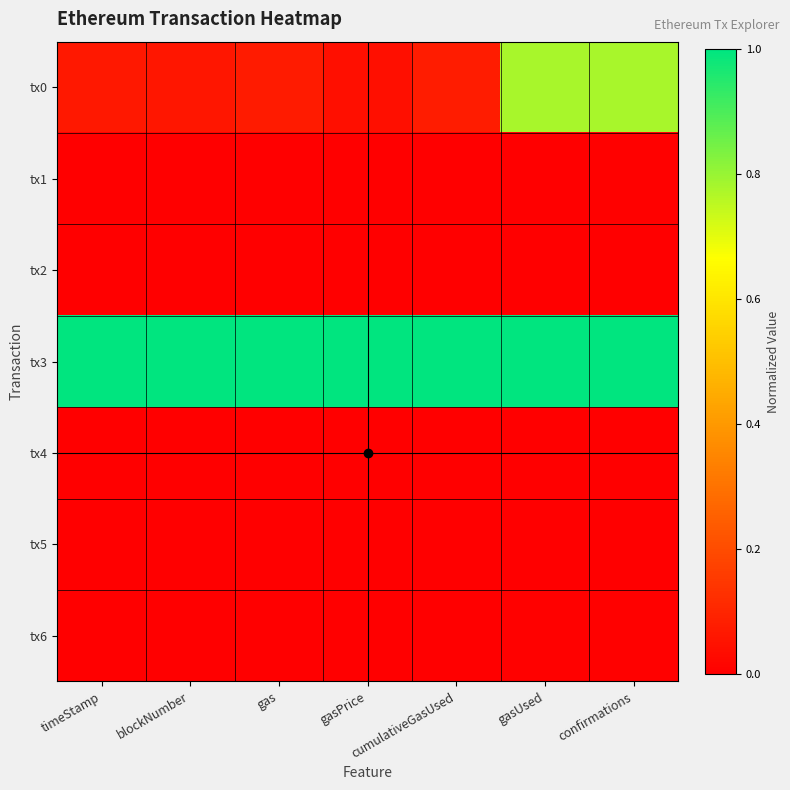

Reading right to left, transcribe all the data shown in this chart.

tx0: confirmations=0.8	gasUsed=0.8	cumulativeGasUsed=0.1	gasPrice=0.0	gas=0.1	blockNumber=0.1	timeStamp=0.1
tx1: confirmations=0.0	gasUsed=0.0	cumulativeGasUsed=0.0	gasPrice=0.0	gas=0.0	blockNumber=0.0	timeStamp=0.0
tx2: confirmations=0.0	gasUsed=0.0	cumulativeGasUsed=0.0	gasPrice=0.0	gas=0.0	blockNumber=0.0	timeStamp=0.0
tx3: confirmations=1.0	gasUsed=1.0	cumulativeGasUsed=1.0	gasPrice=1.0	gas=1.0	blockNumber=1.0	timeStamp=1.0
tx4: confirmations=0.0	gasUsed=0.0	cumulativeGasUsed=0.0	gasPrice=0.0	gas=0.0	blockNumber=0.0	timeStamp=0.0
tx5: confirmations=0.0	gasUsed=0.0	cumulativeGasUsed=0.0	gasPrice=0.0	gas=0.0	blockNumber=0.0	timeStamp=0.0
tx6: confirmations=0.0	gasUsed=0.0	cumulativeGasUsed=0.0	gasPrice=0.0	gas=0.0	blockNumber=0.0	timeStamp=0.0